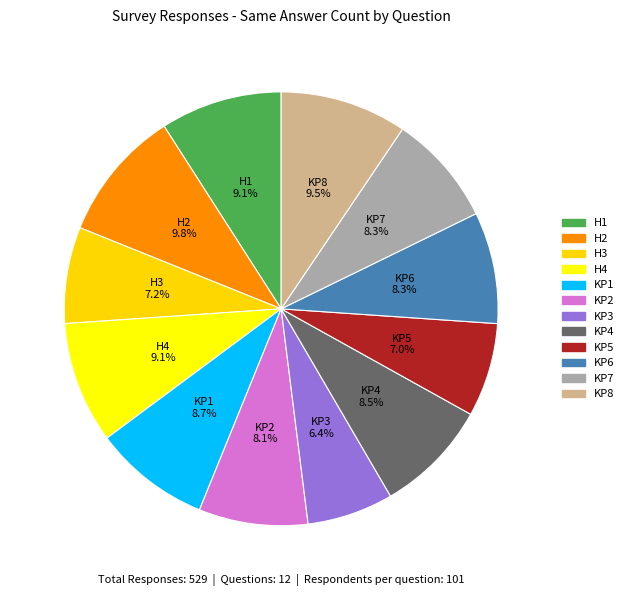

The KP2 slice represents 19% of the pie. True or false?

False